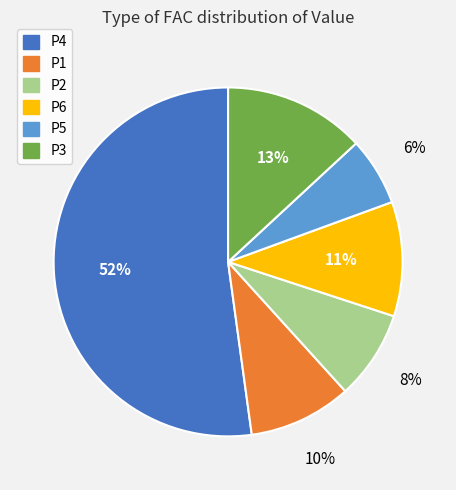

Is it true that P2 is 8% of the pie?

True